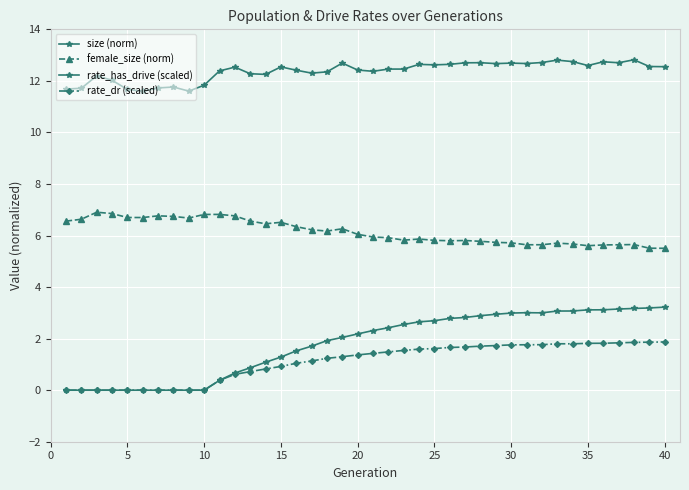

Is this an area chart (filled region under the line)?

No